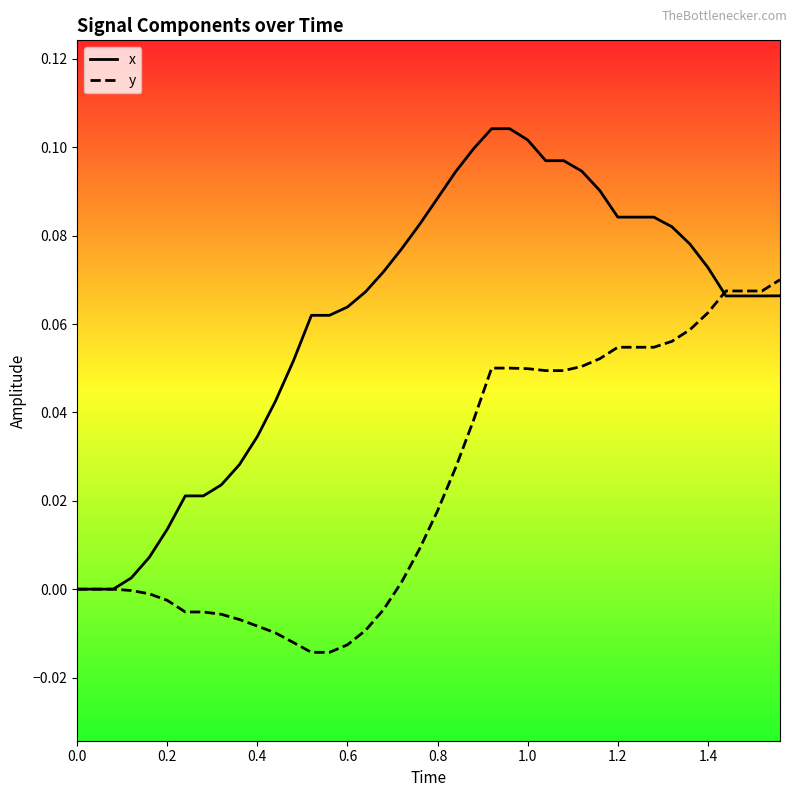

Which series has the largest total across all categories?

x